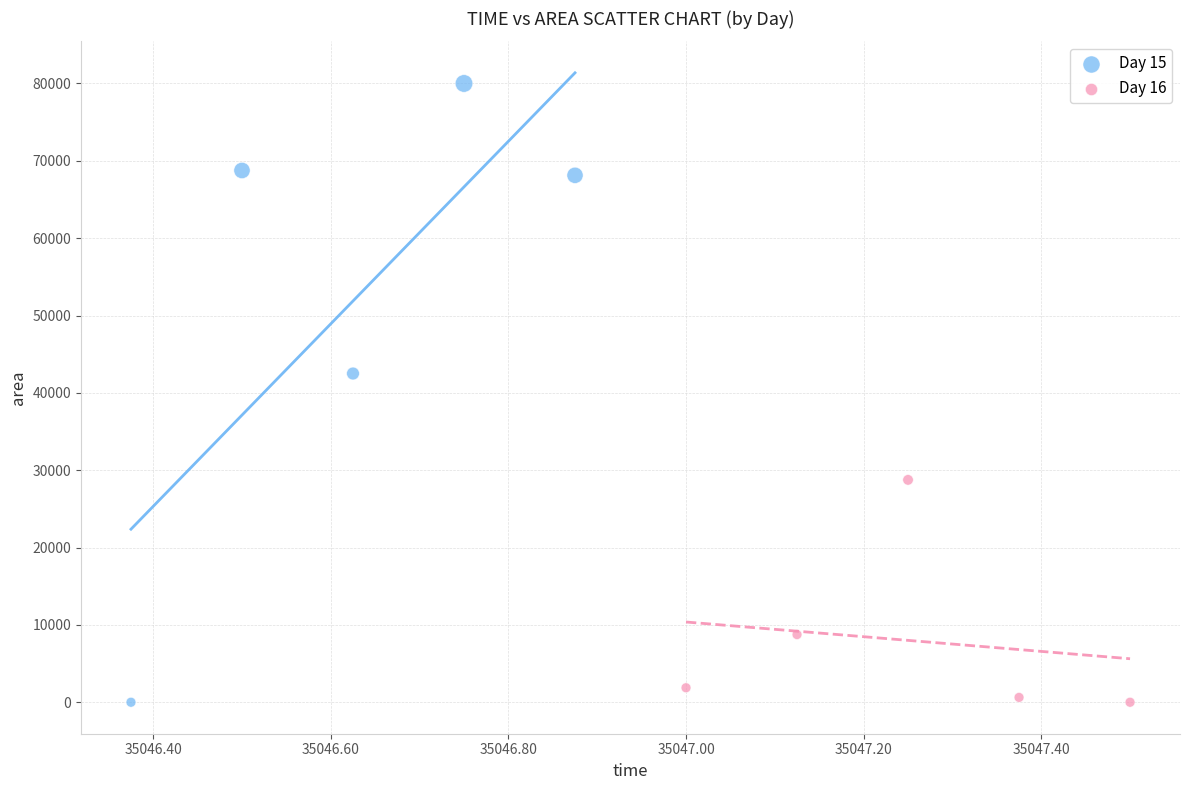

Which series has the widest spread of Y values?

Day 15